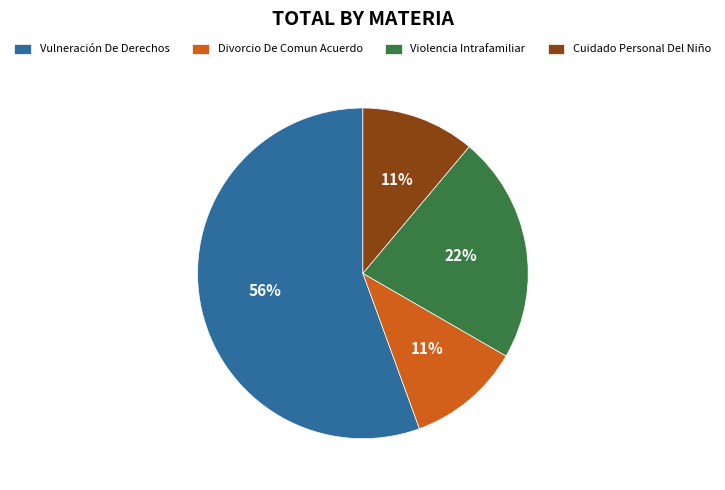

To the nearest percent, what is the difference between the Divorcio De Comun Acuerdo and Violencia Intrafamiliar slice percentages?

11%